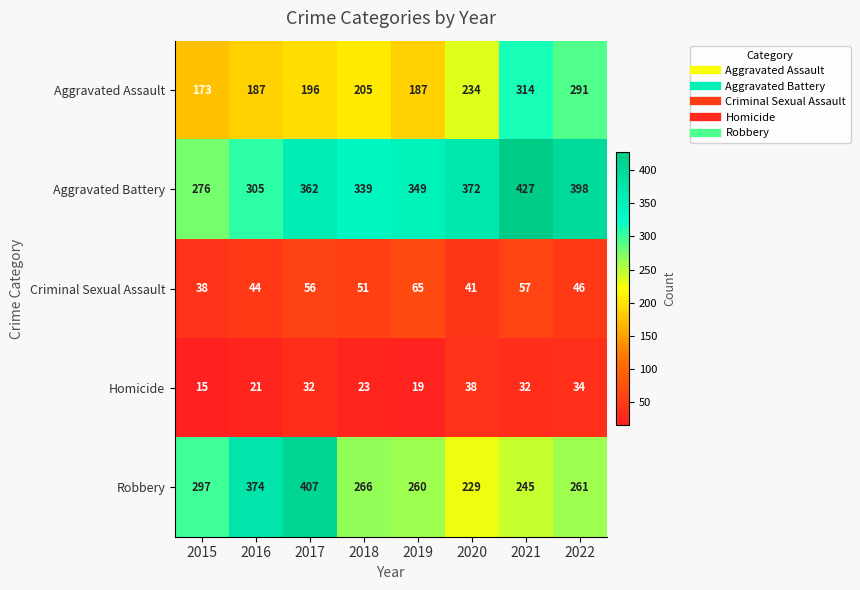

Is it true that Homicide equals 10 at 2016?

False